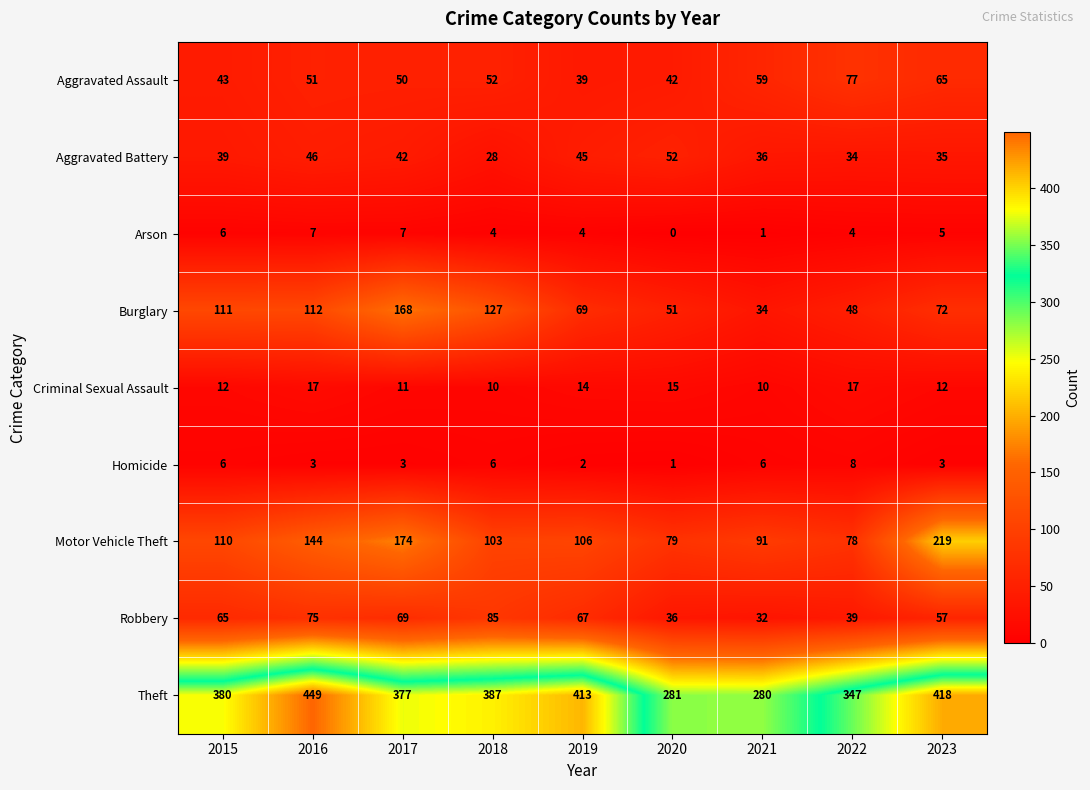

What is the spread (max minus min) of values at 2015?

374